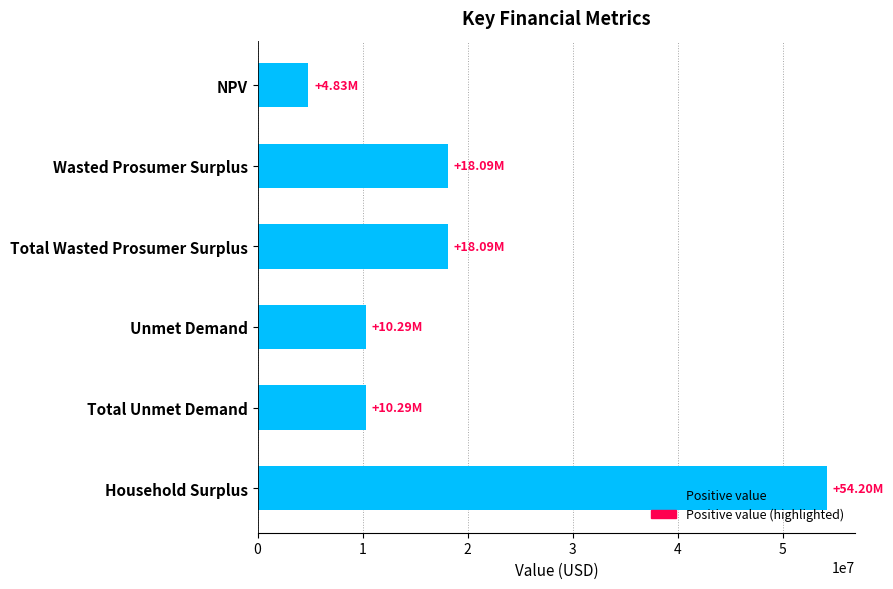

Does the chart contain any negative values?

No